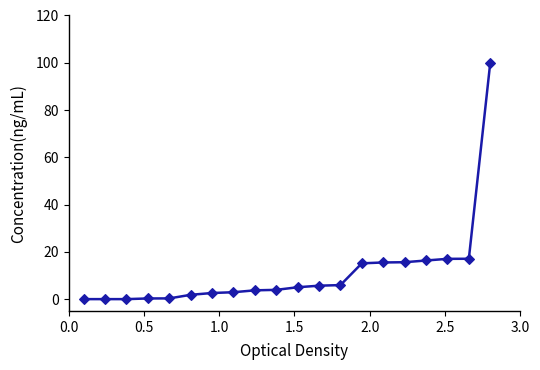

What is the sum of all values?

228.9